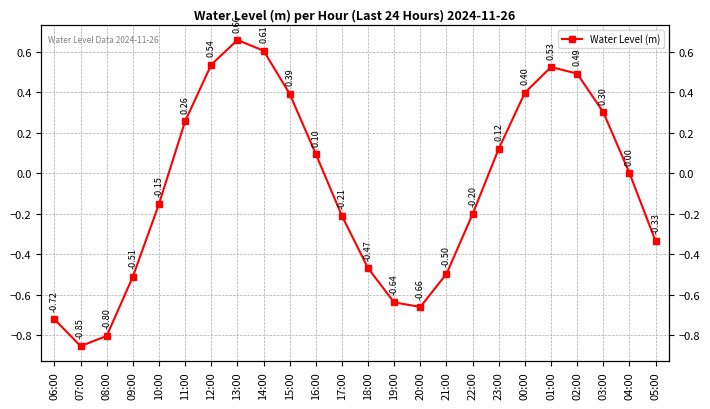

Where does the data first go above 0?

11:00